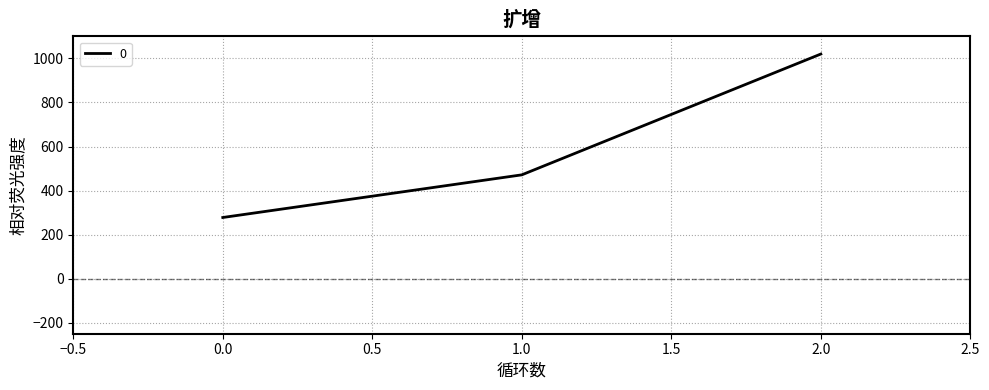

The value at 1.0 is 821.4. True or false?

False